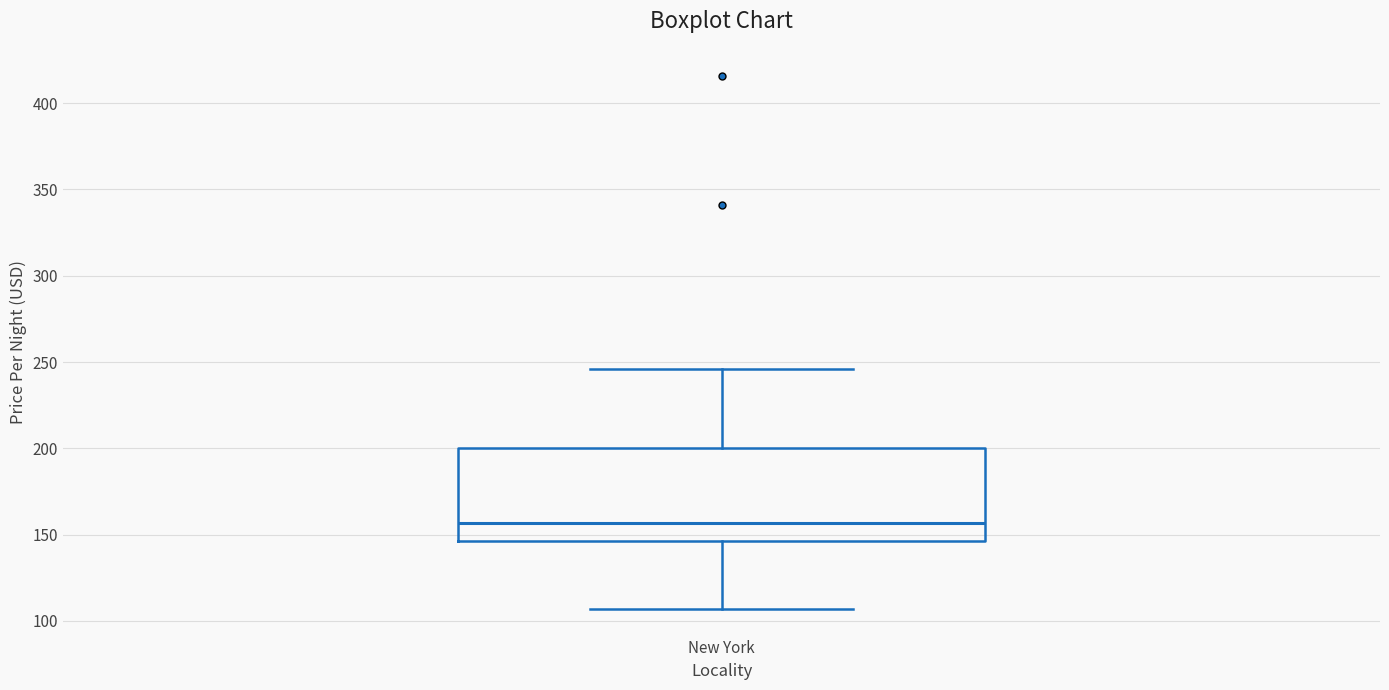

Transcribe this box plot: give where the median line is, the range the box spans, and where the two whiskers end, as read against the y-axis. The values are not printed on the chart, so give them approximately, as read against the axis.

median 155, box 145 to 200, whiskers 105 to 245